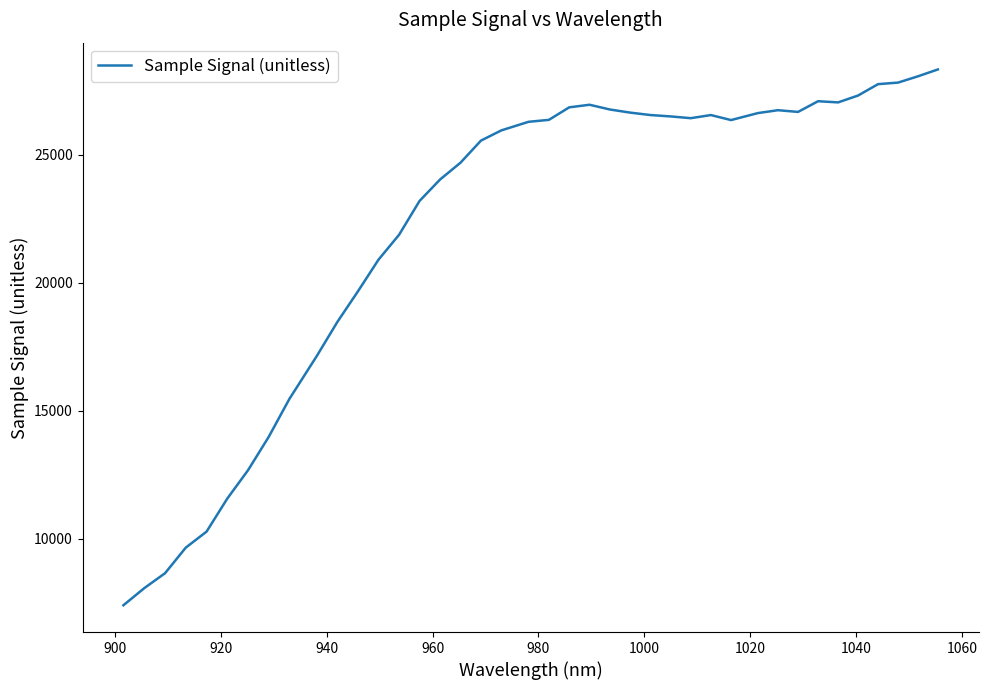

What is the smallest value displayed?

7396